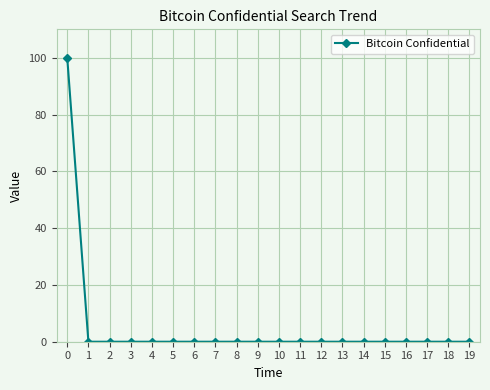

What is the change in value from 0 to 8?

-100